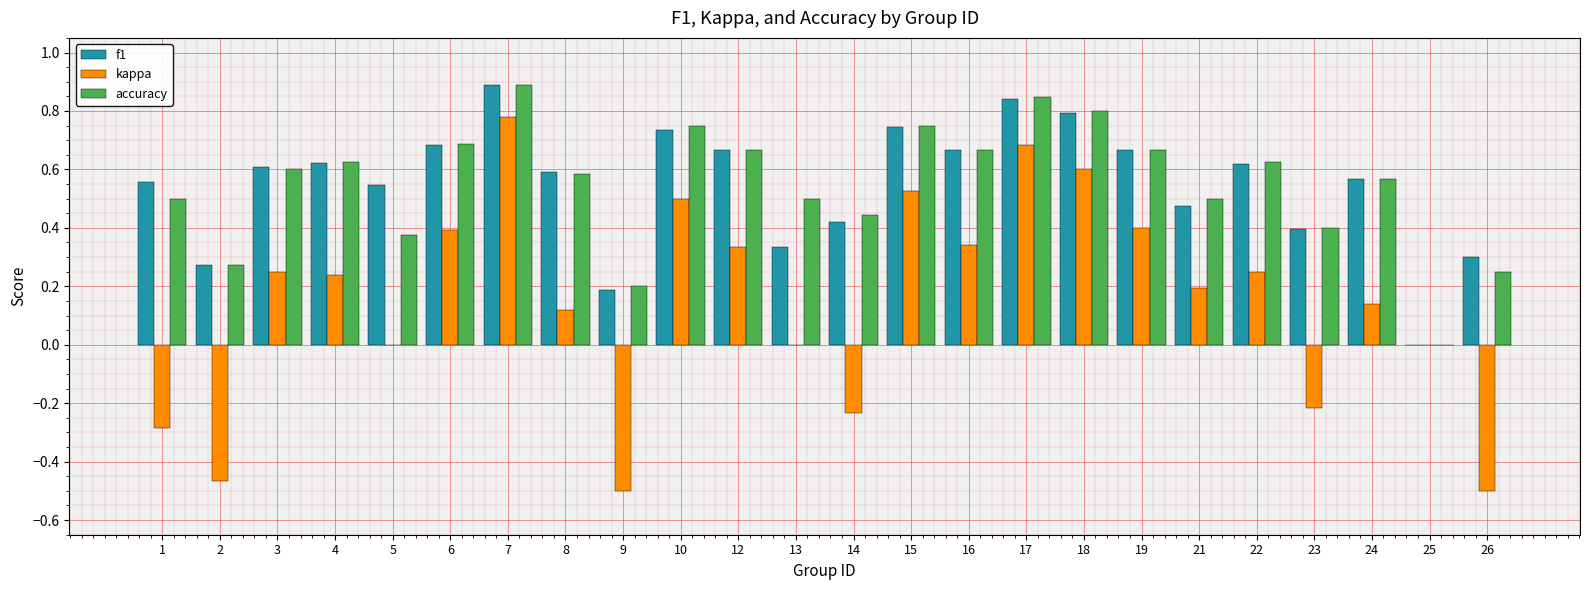

How many data points does each series have?

24